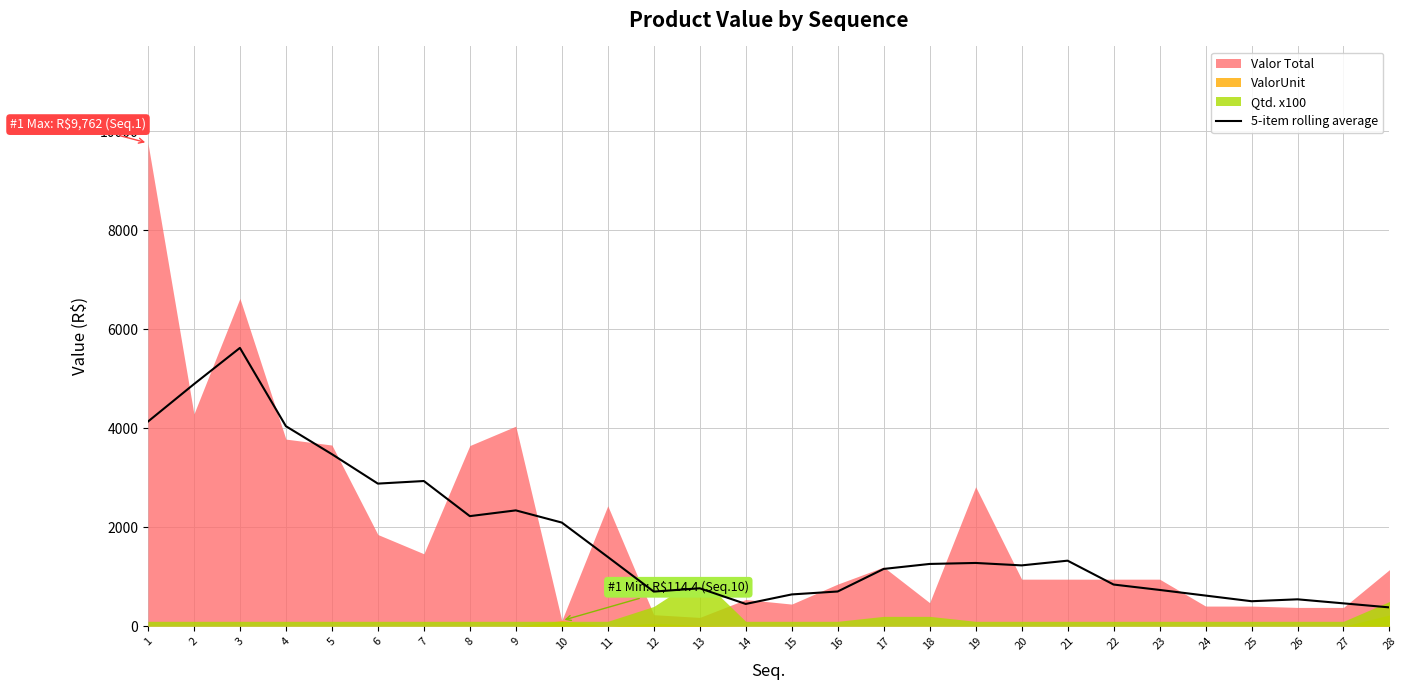

What is the minimum value for 5-item rolling average?

381.1